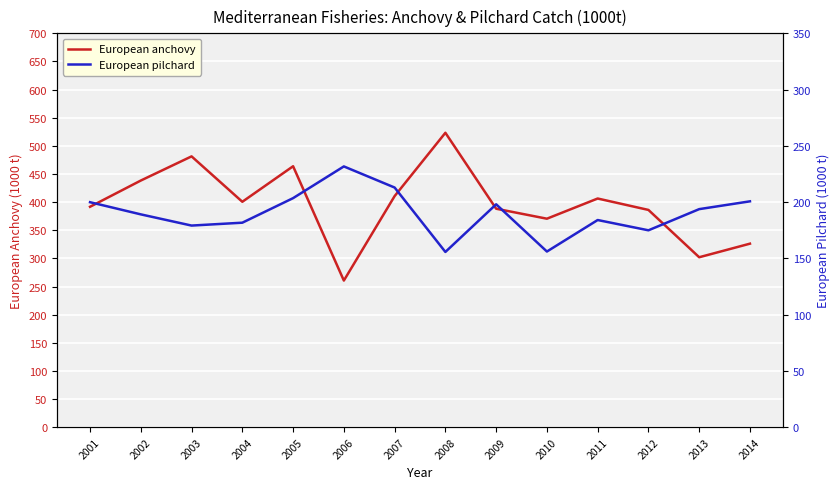

Between 2008 and 2012, which is larger?

2008